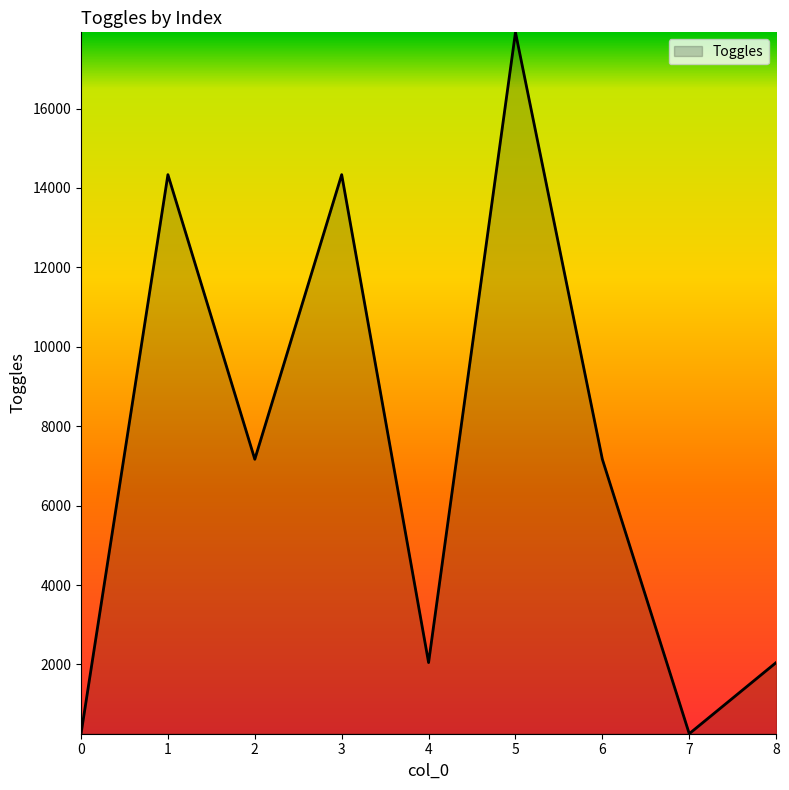

What is the minimum value shown in the chart?

256